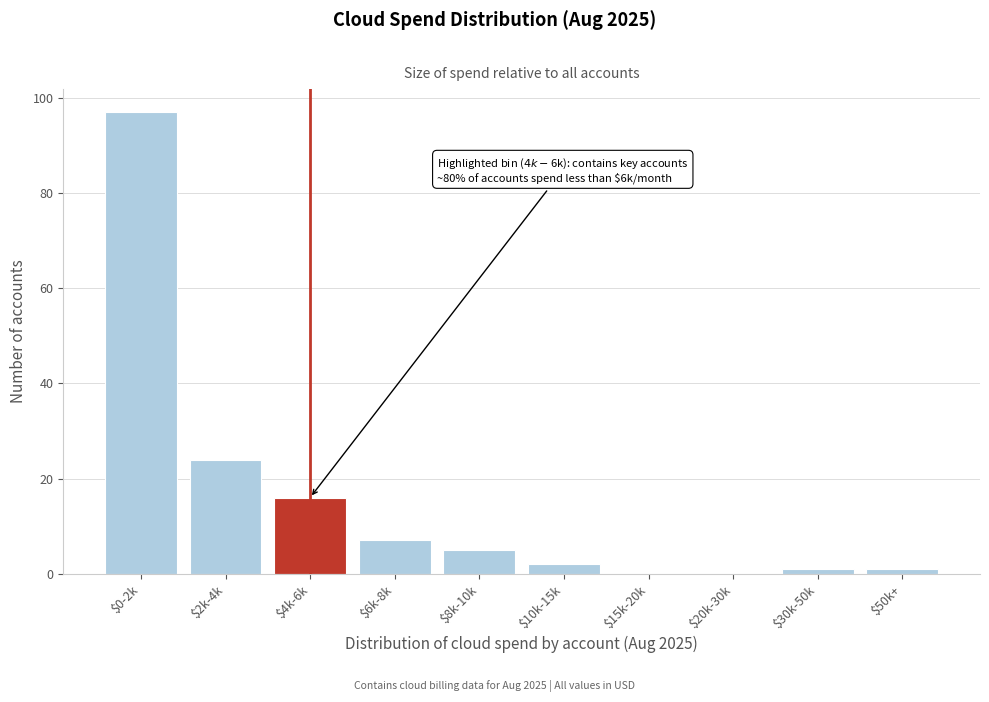

Where is the data nearest to the value 48?

$2k-4k